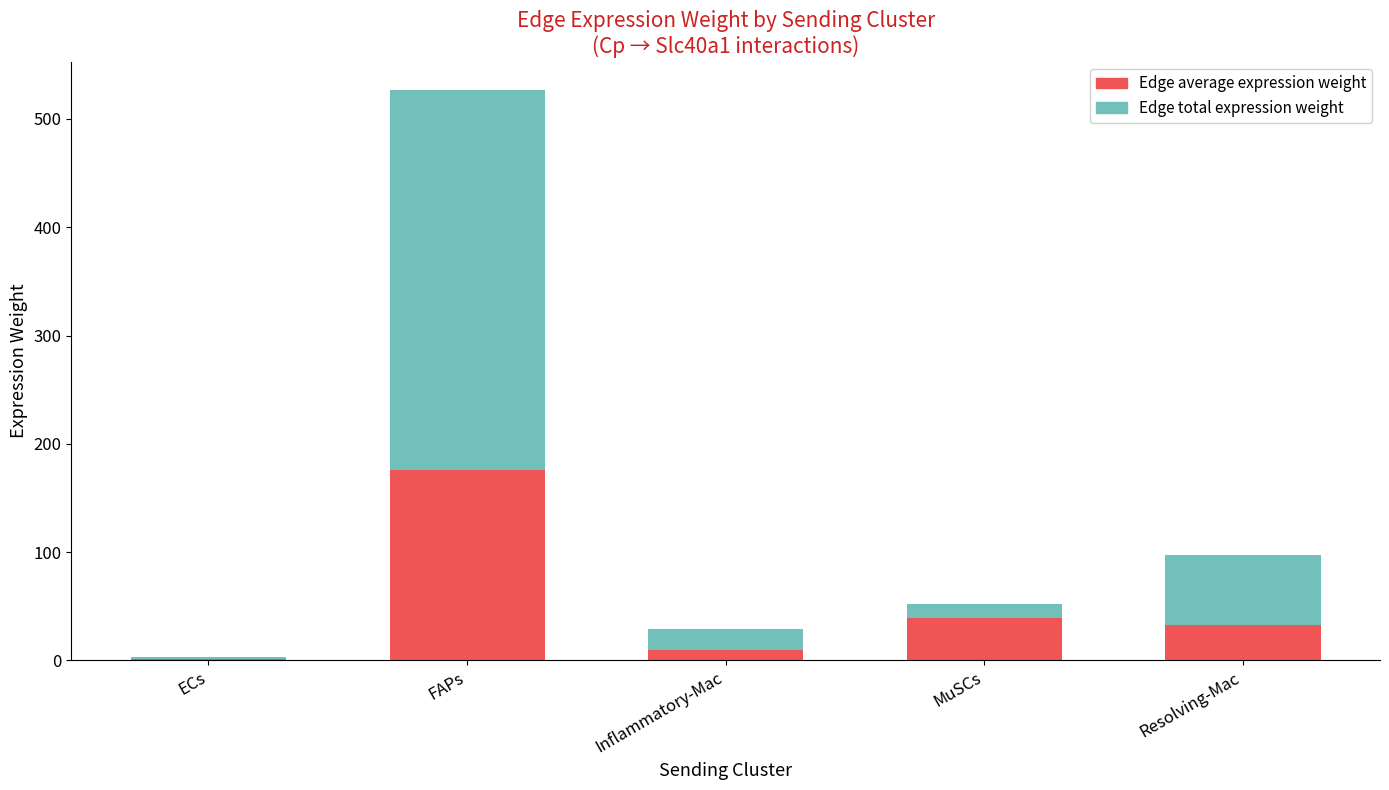

What is the label of the 1st bar from the left?

ECs